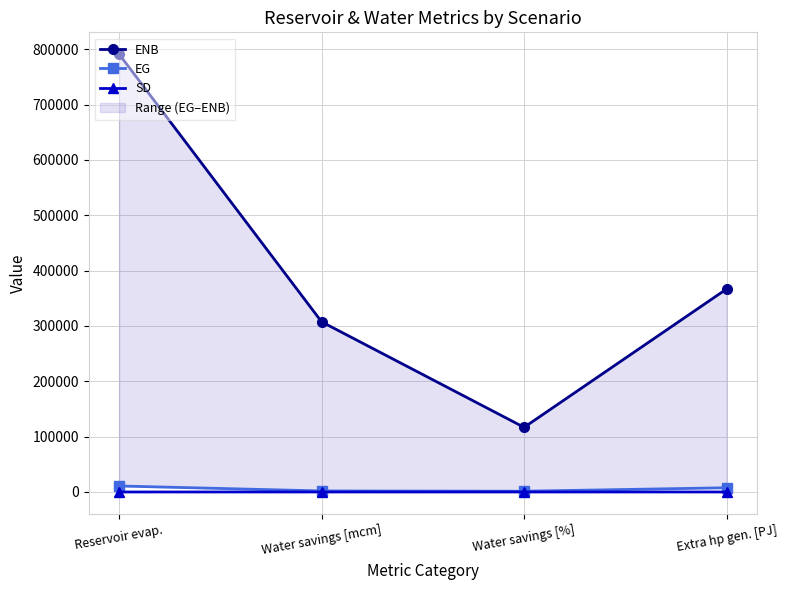

Rank the series at Water savings [mcm] from lowest to highest value.

SD, EG, ENB